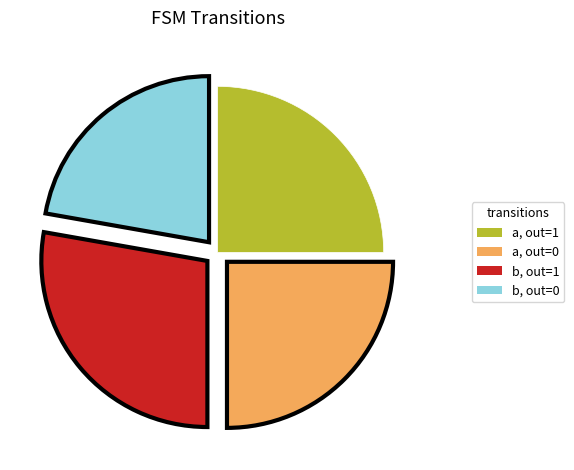

Approximately how many times larger is the value at a, out=0 compared to b, out=1?

0.9